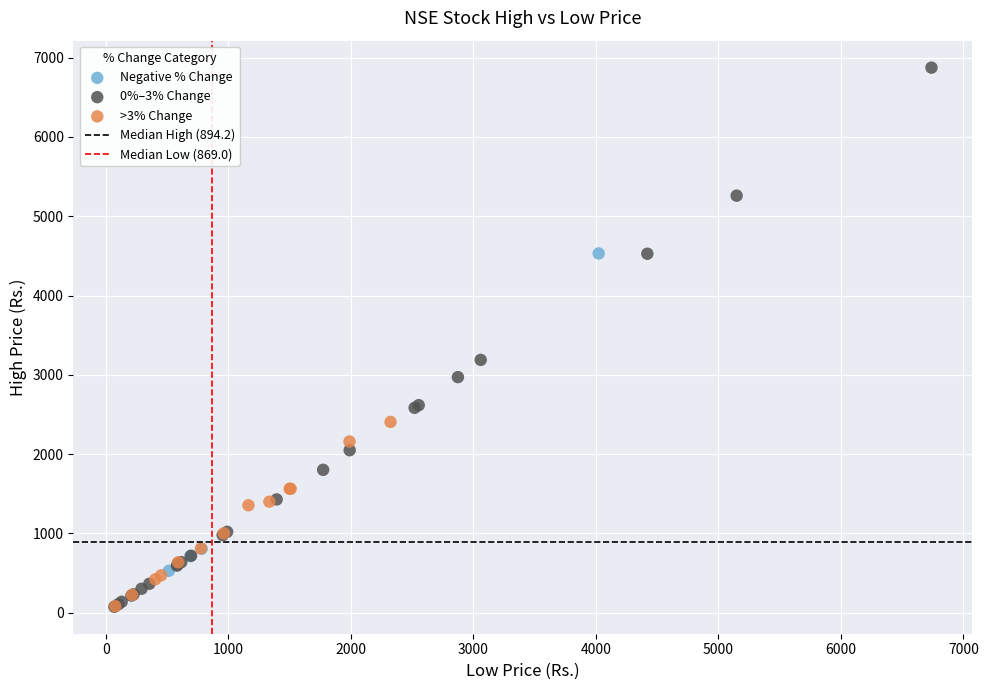

Which series reaches the maximum Y coordinate?

0%–3% Change